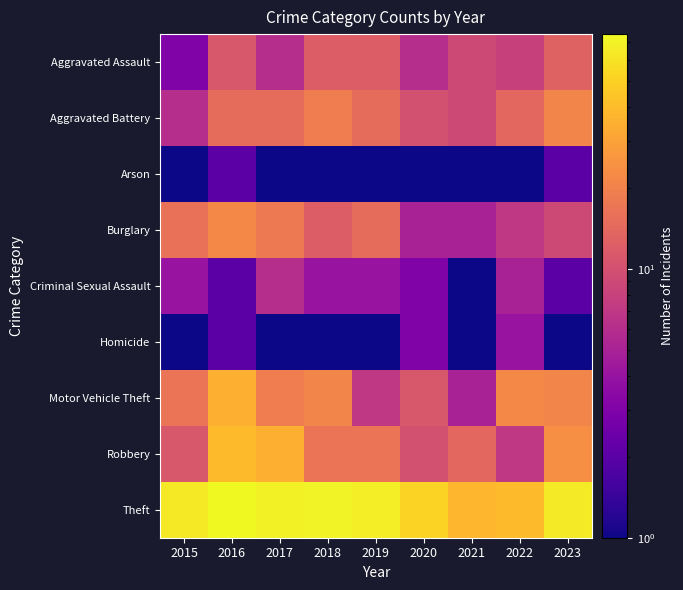

Between 2016 and 2017, which series saw the biggest shift?

Motor Vehicle Theft